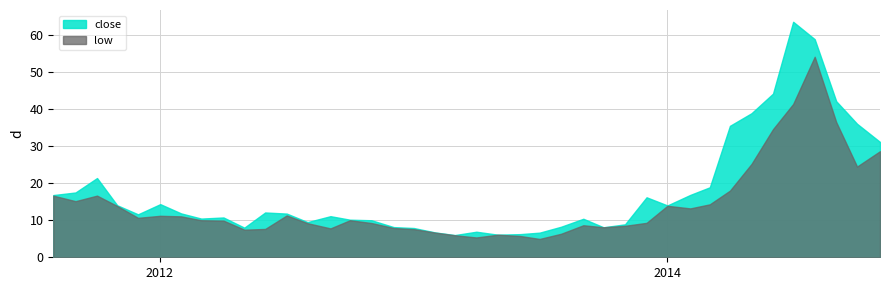

What is the greatest value displayed?

63.6